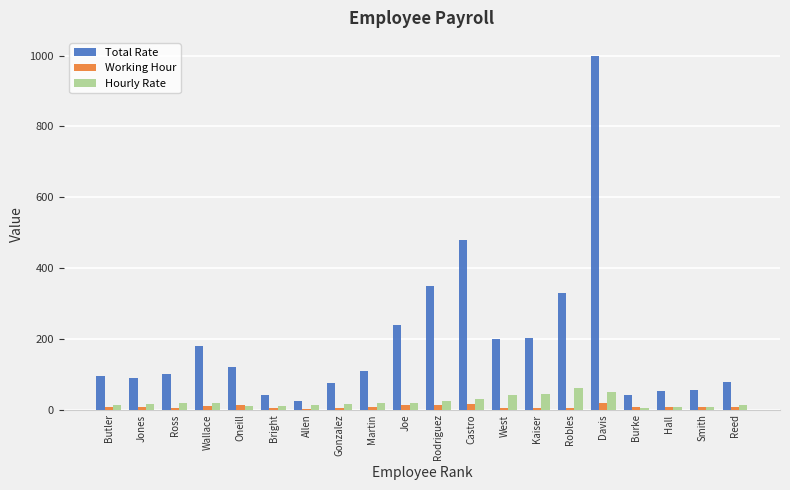

True or false: Total Rate has a value of 47.8 at Butler.

False